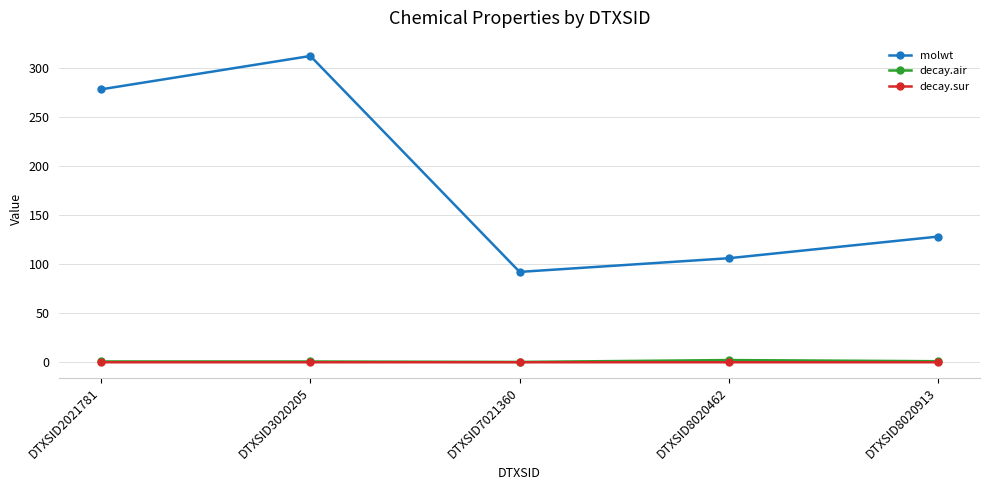

True or false: decay.air and molwt intersect in this chart.

False